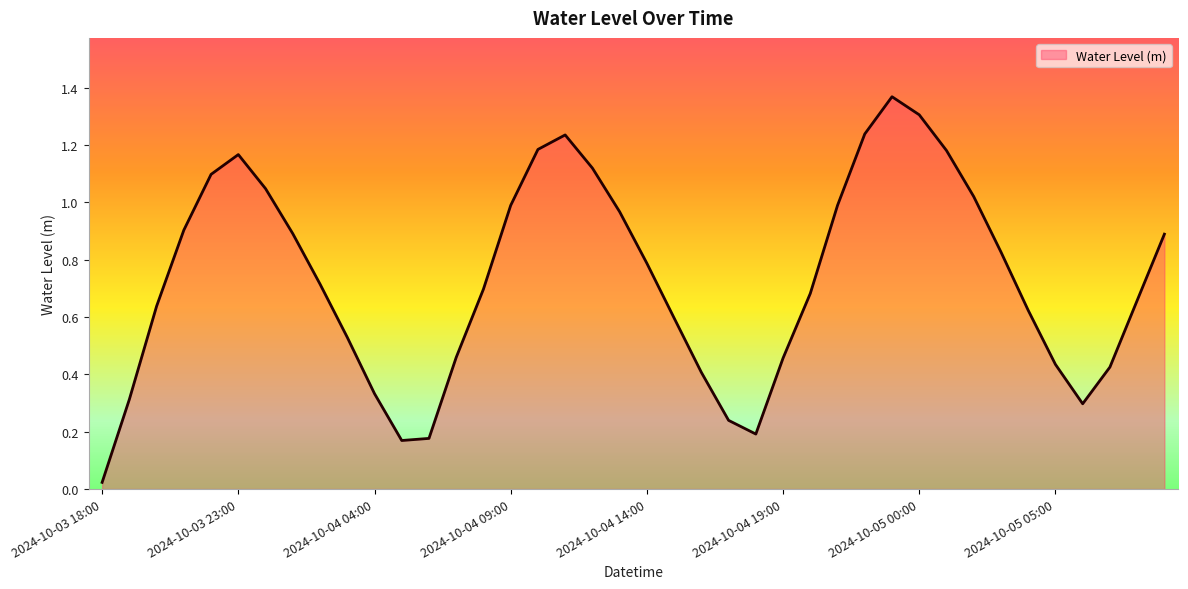

What is the difference between the maximum and minimum values?

1.3